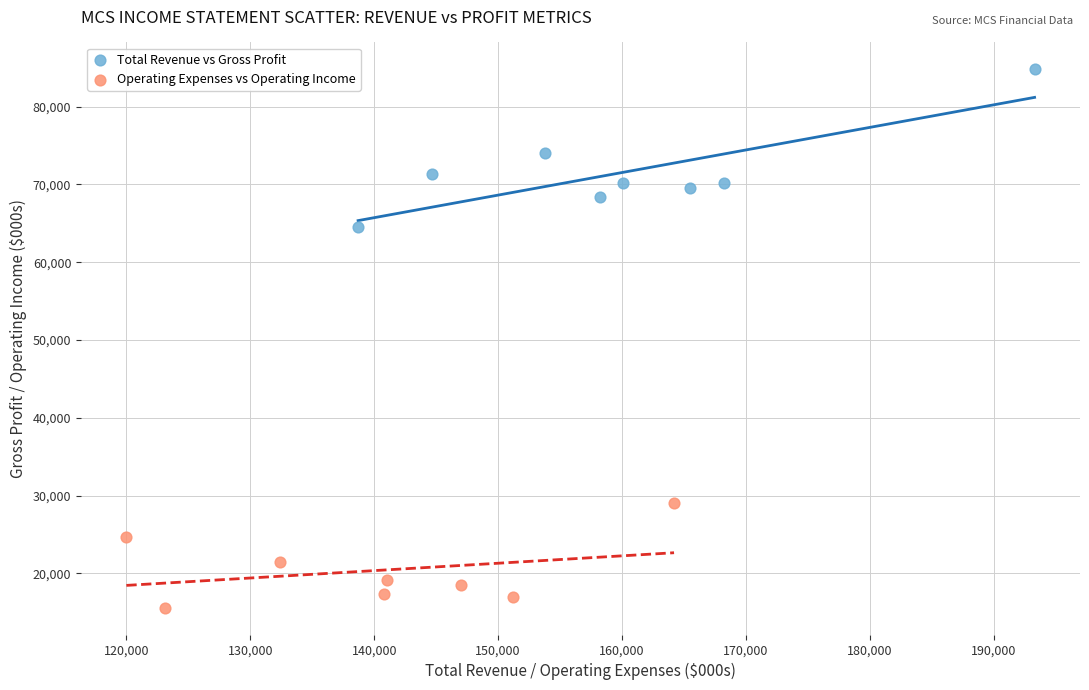

Which series contains the highest Y value?

Total Revenue vs Gross Profit